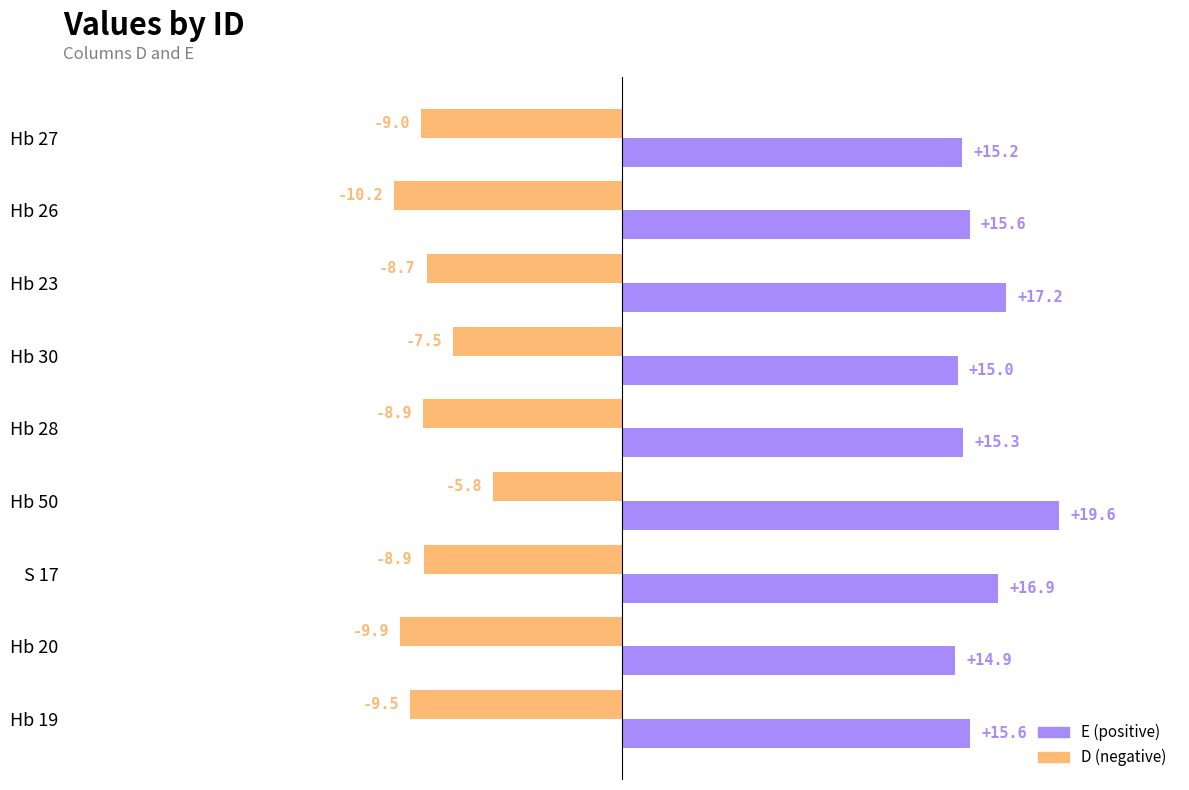

What is the greatest value displayed?

19.6